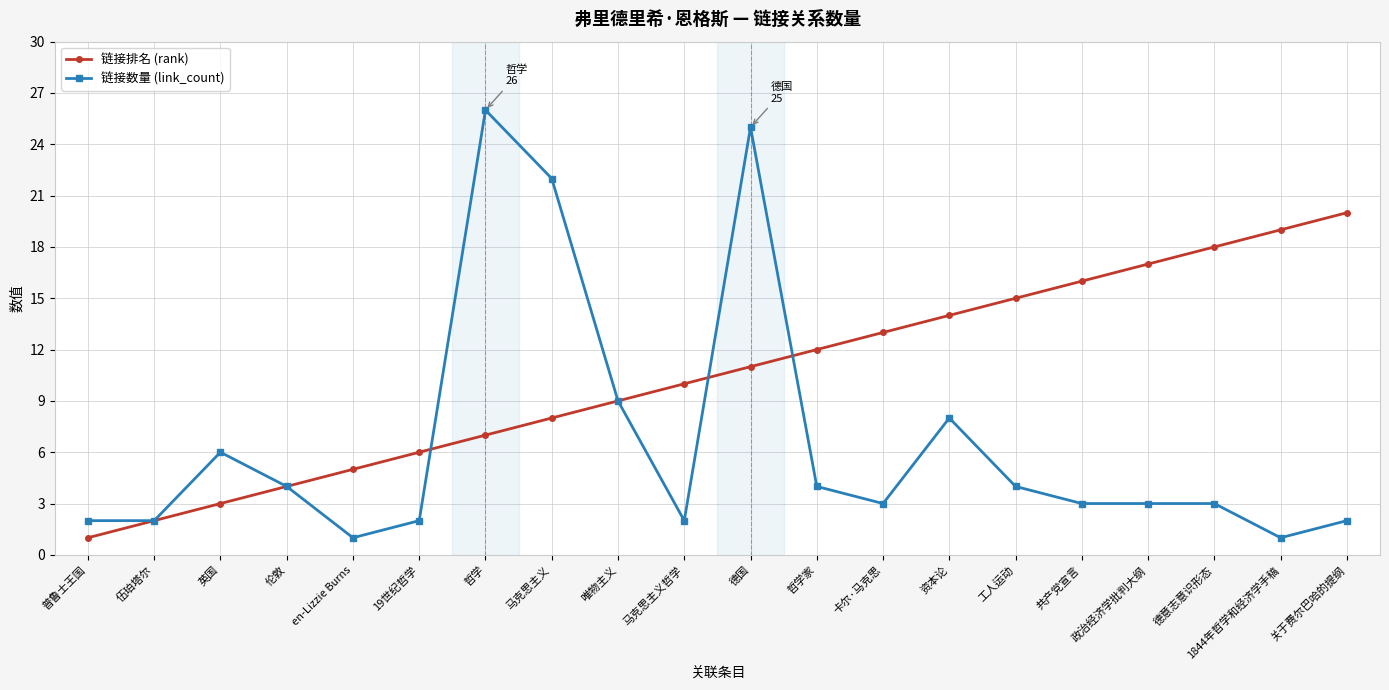

After their last crossing, which series has the higher values: 链接排名 (rank) or 链接数量 (link_count)?

链接排名 (rank)